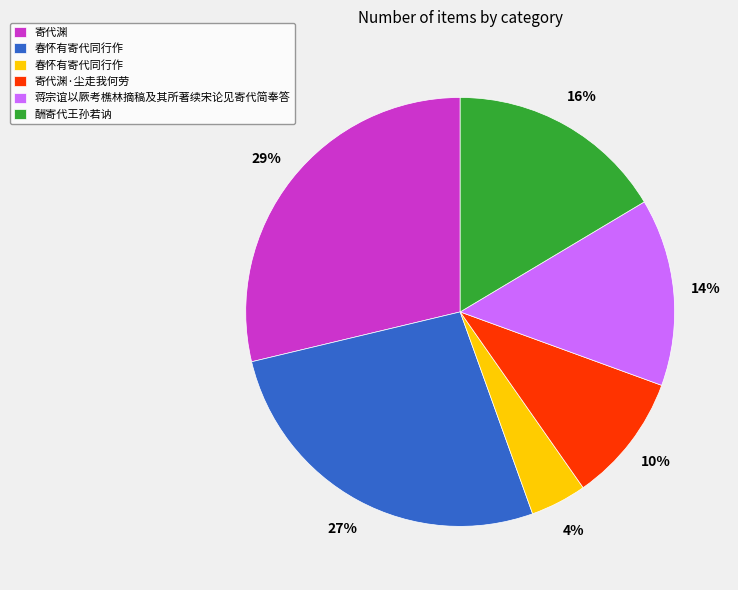

Is there a majority slice in this chart?

No